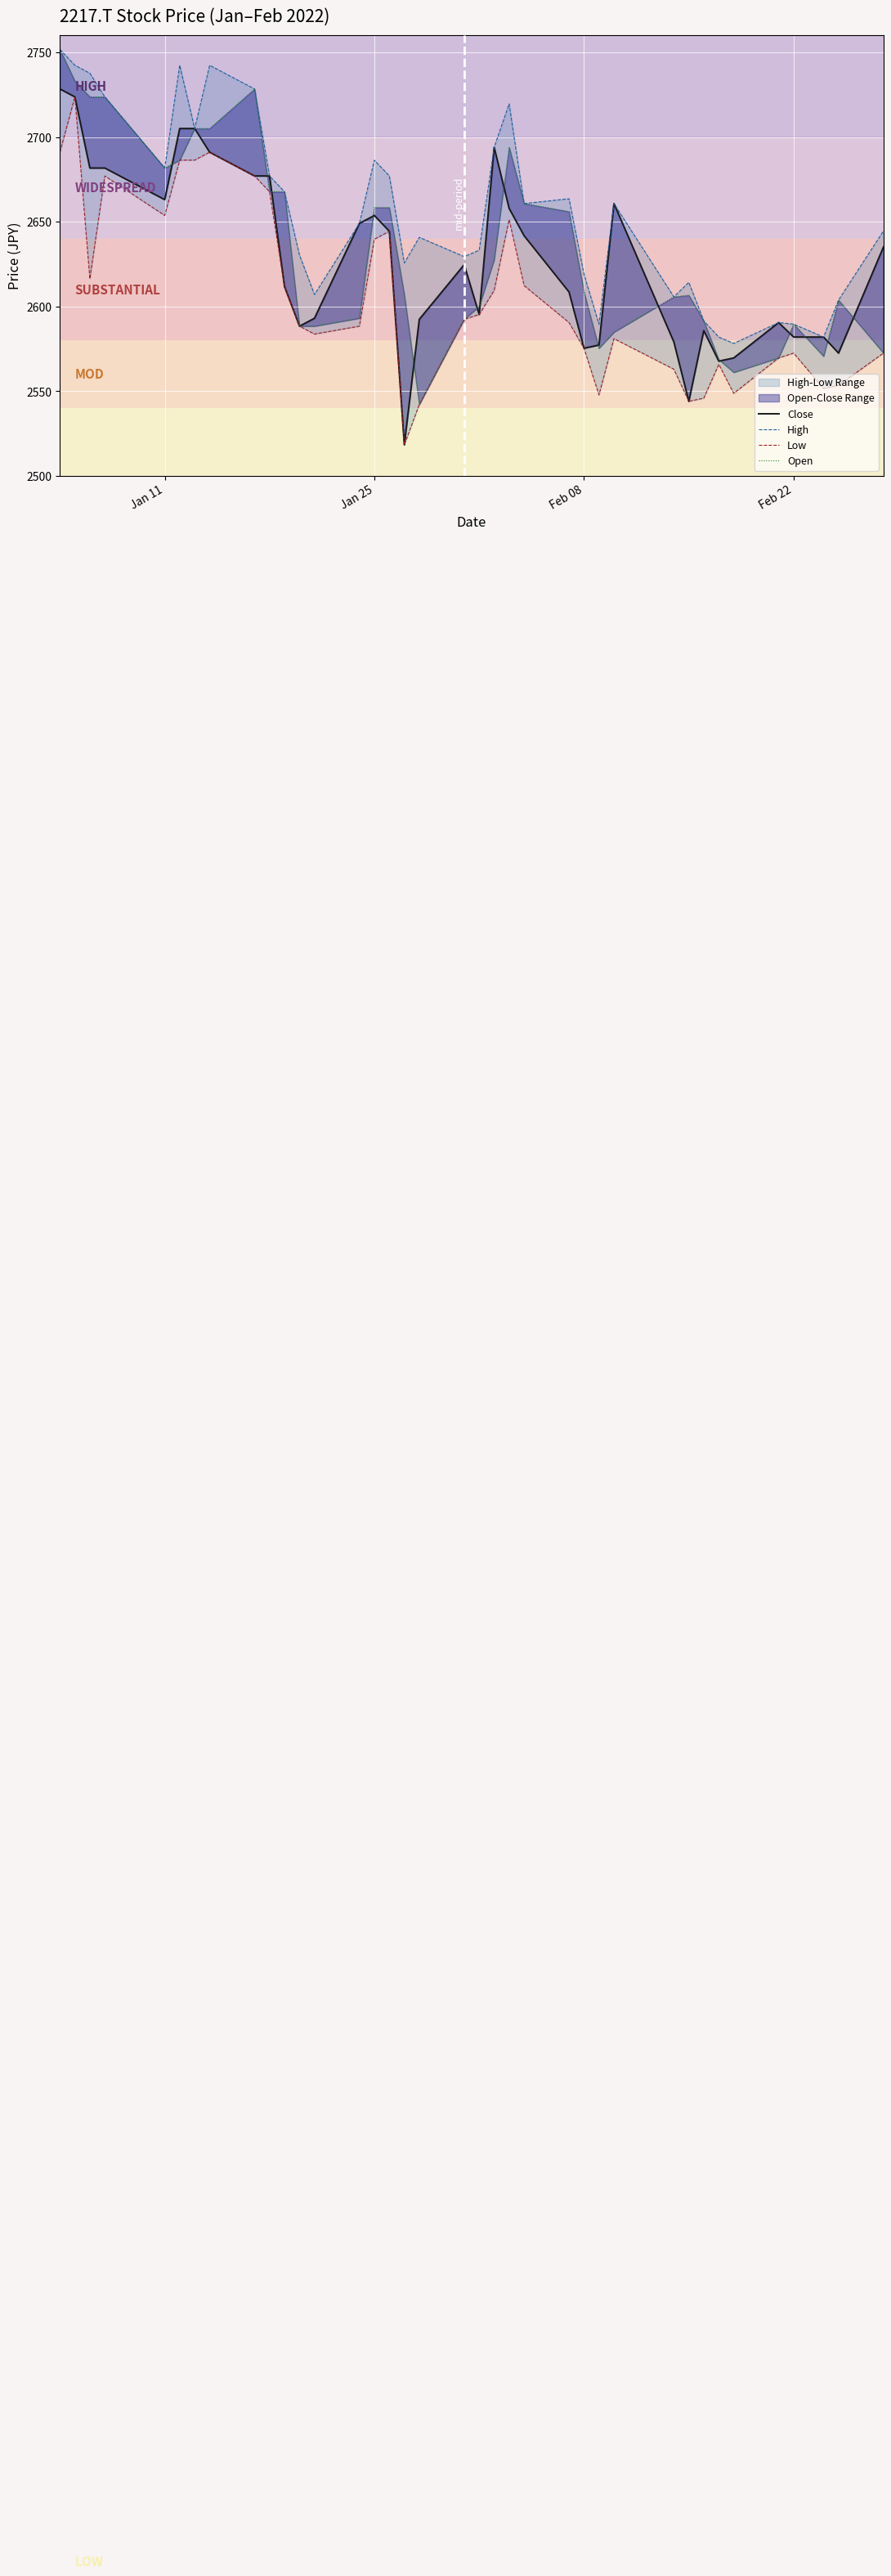

Is it true that Open equals 1268.0 at 11?

False